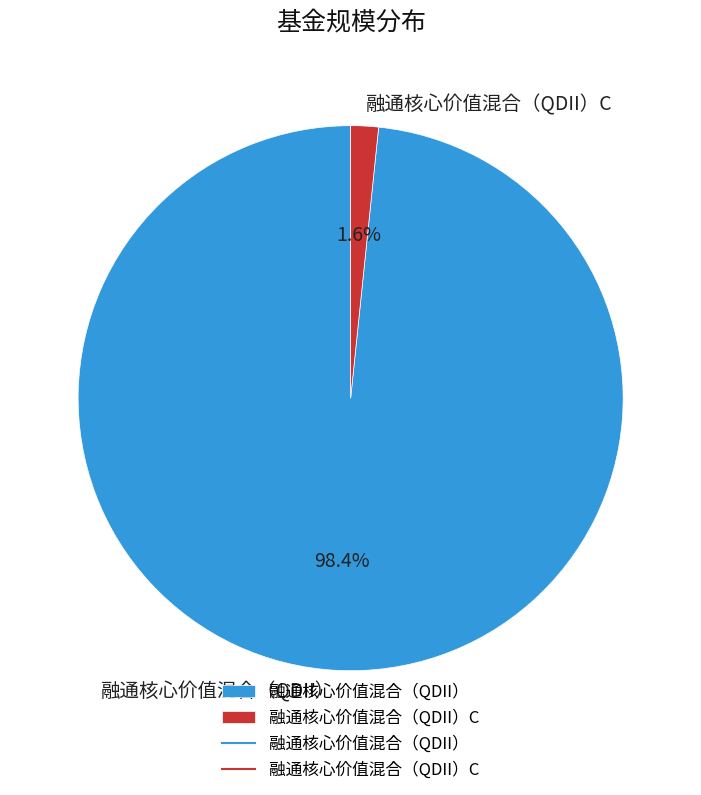

How many slices are in this pie chart?

2